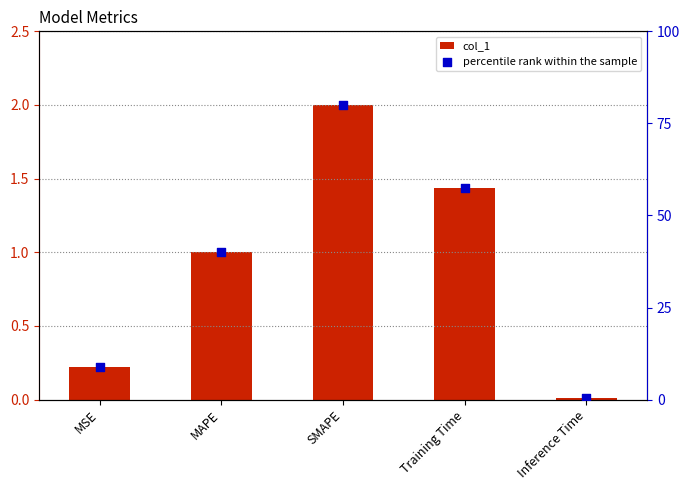

Which series reaches the maximum Y coordinate?

percentile rank within the sample